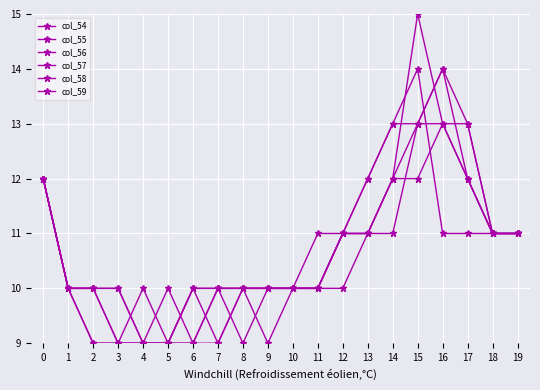

List the labels in order of col_59 value, smallest first.

2, 3, 4, 5, 7, 1, 6, 8, 9, 10, 11, 12, 13, 18, 19, 0, 14, 17, 15, 16